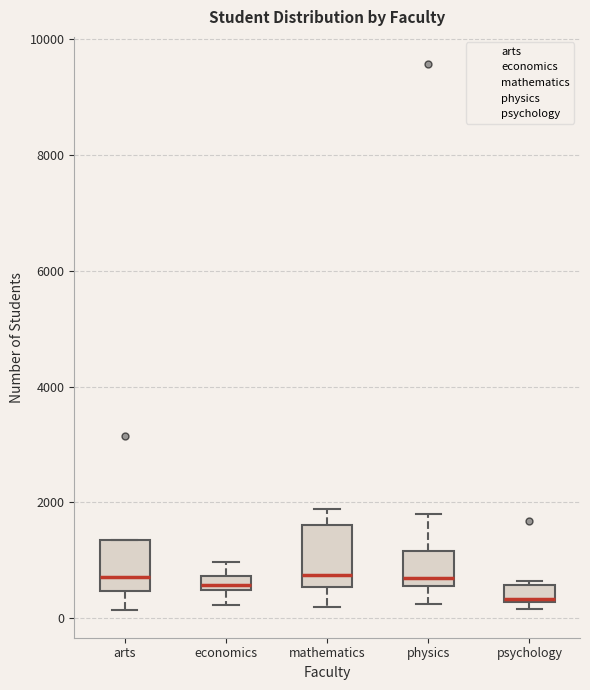

Which box has the lowest median line?

psychology